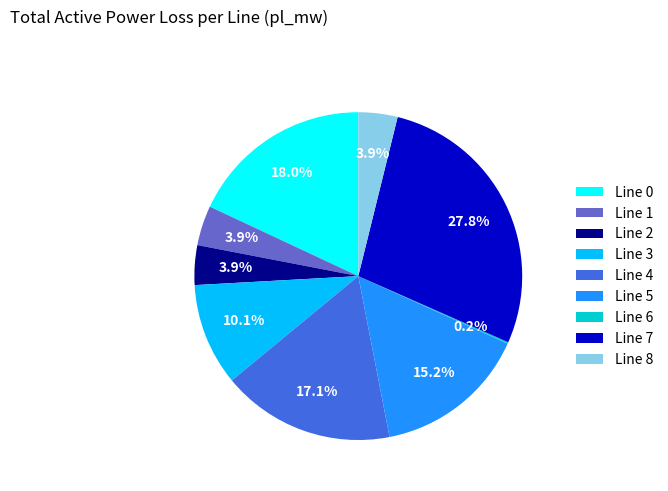

Between Line 8 and Line 3, which is larger?

Line 3